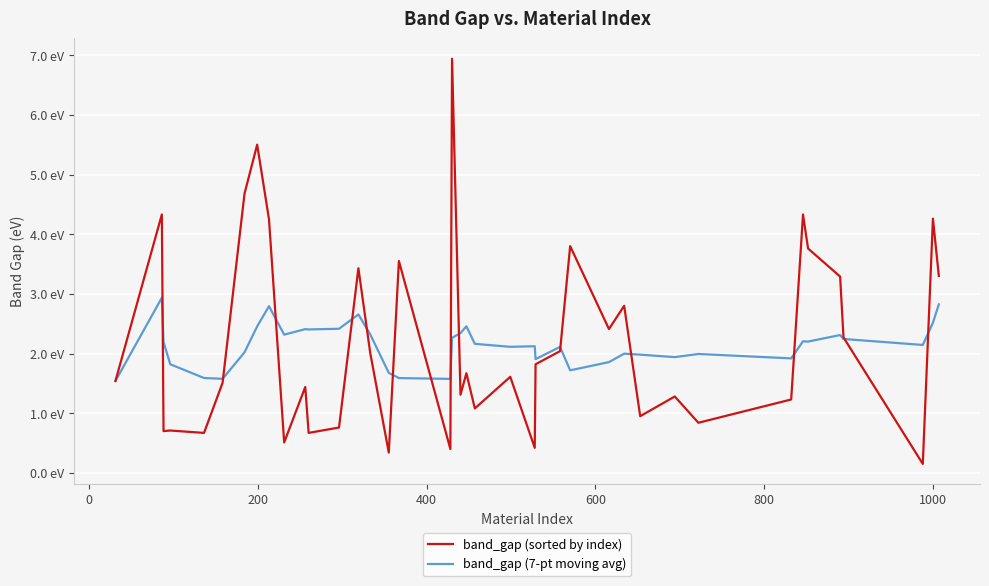

Reading right to left, list all the values displayed in this chart.

band_gap (sorted by index): 3.3	4.3	0.1	2.3	3.3	3.8	4.3	1.2	0.8	1.3	0.9	2.8	2.4	3.8	2.0	1.8	0.4	1.6	1.1	1.7	1.3	6.9	0.4	3.5	0.3	2.0	3.4	0.8	0.7	1.4	0.5	4.2	5.5	4.7	1.5	0.7	0.7	0.7	4.3	1.5
band_gap (7-pt moving avg): 2.8	2.5	2.1	2.2	2.3	2.2	2.2	1.9	2.0	1.9	2.0	2.0	1.9	1.7	2.1	1.9	2.1	2.1	2.2	2.5	2.3	2.3	1.6	1.6	1.7	2.3	2.7	2.4	2.4	2.4	2.3	2.8	2.5	2.0	1.6	1.6	1.8	2.2	2.9	1.5